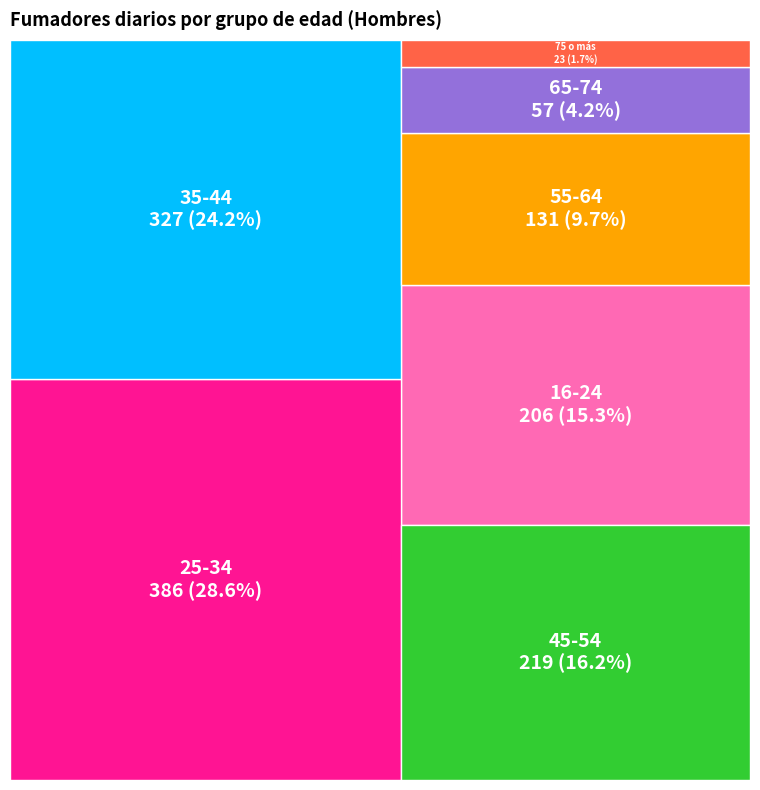

To the nearest percent, what percentage of the pie is 45-54?

16%